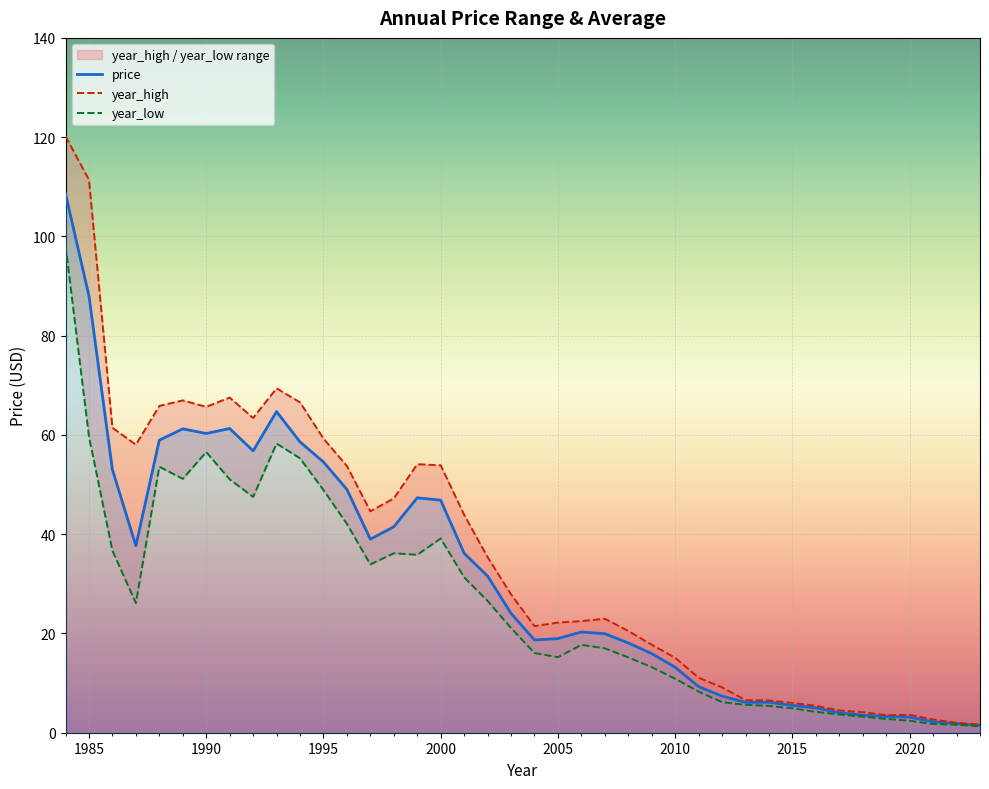

The price series shows 19.0 at 2005. True or false?

True